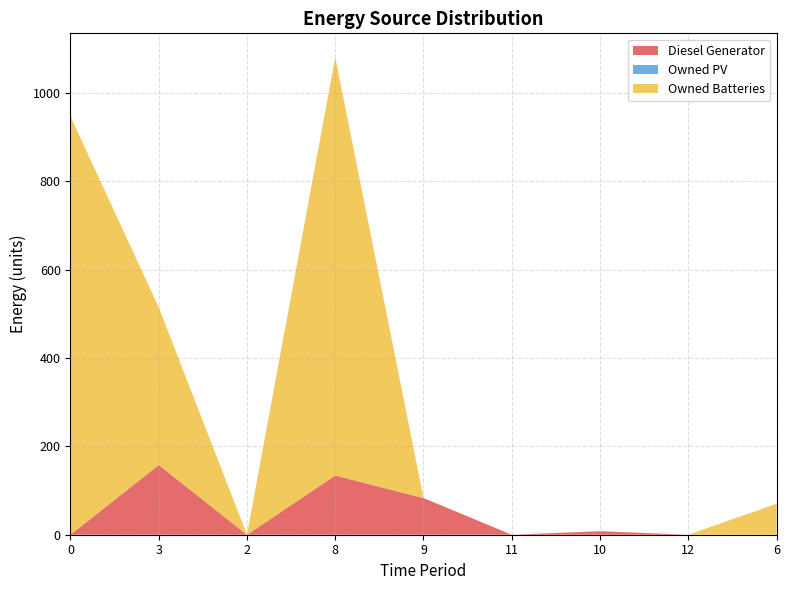

Reading left to right, list all the values displayed in this chart.

Diesel Generator: 0	158	0	134	83	0	8	0	0
Owned PV: 0	0	0	0	0	0	0	0	0
Owned Batteries: 947	357	0	947	0	0	0	0	70